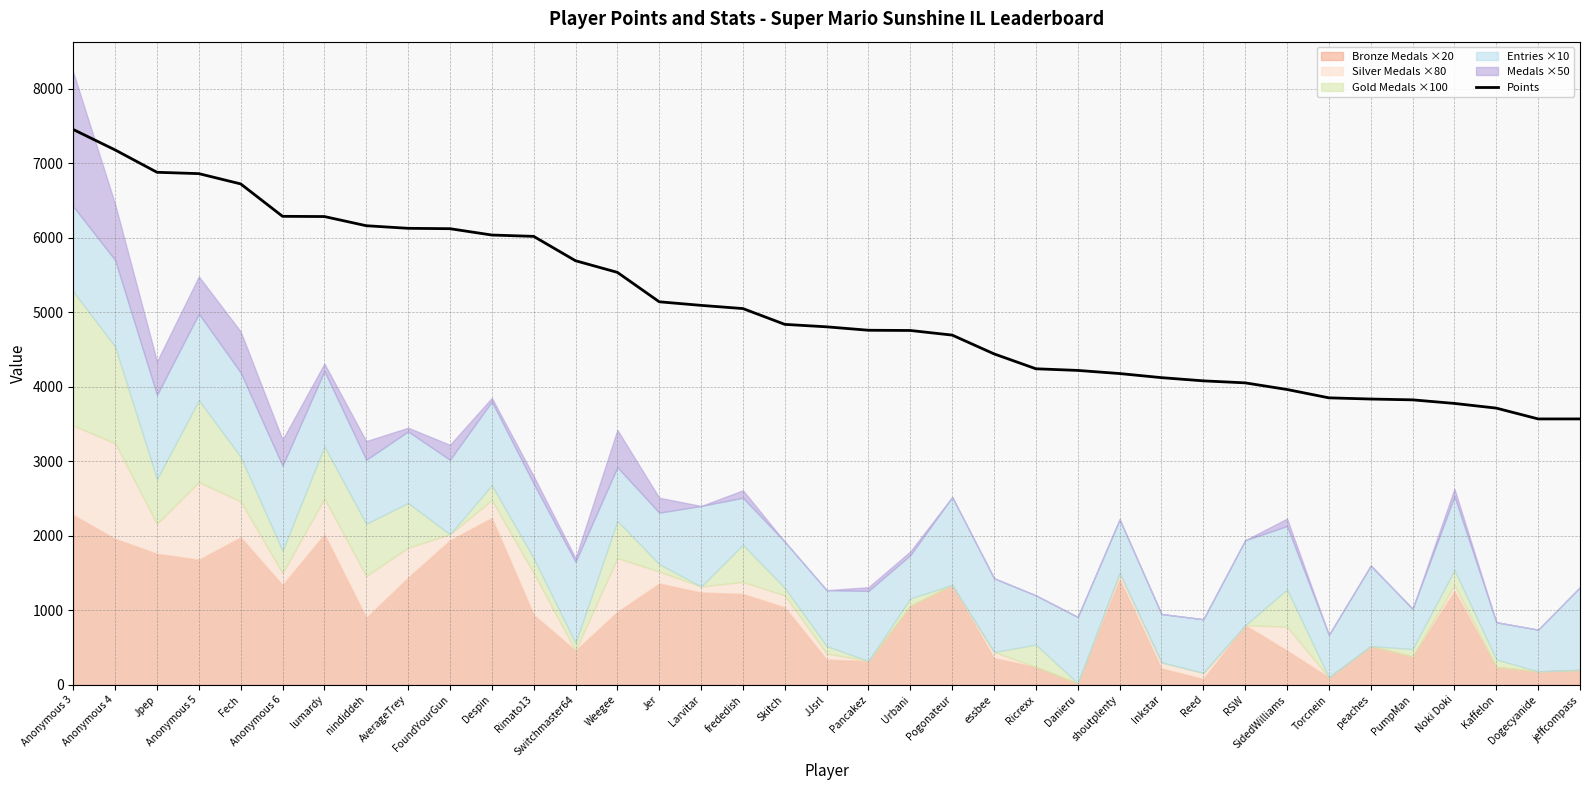

How many data points are above 4804?

18